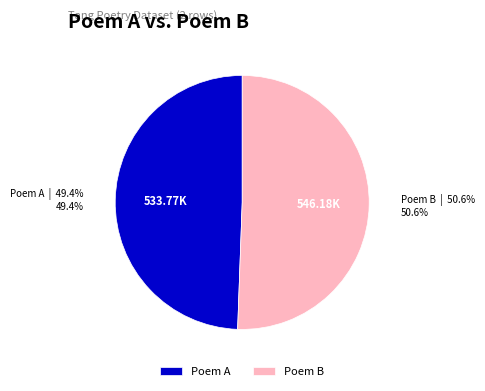

Rank the categories by value from lowest to highest.

Poem A, Poem B